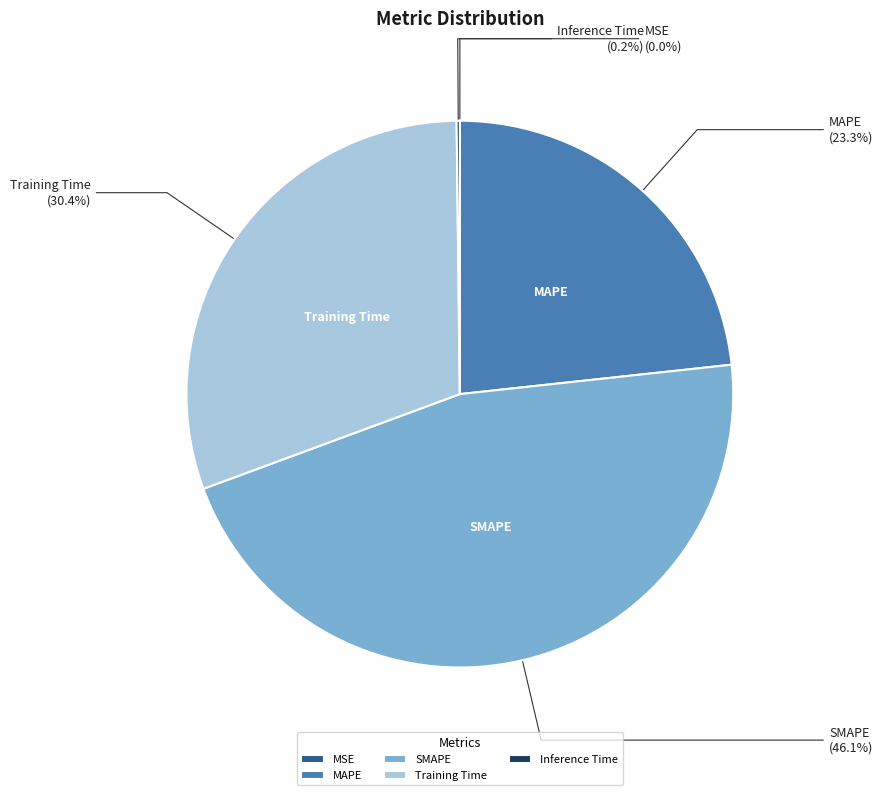

What percentage do MAPE and Training Time together represent?

53.7%